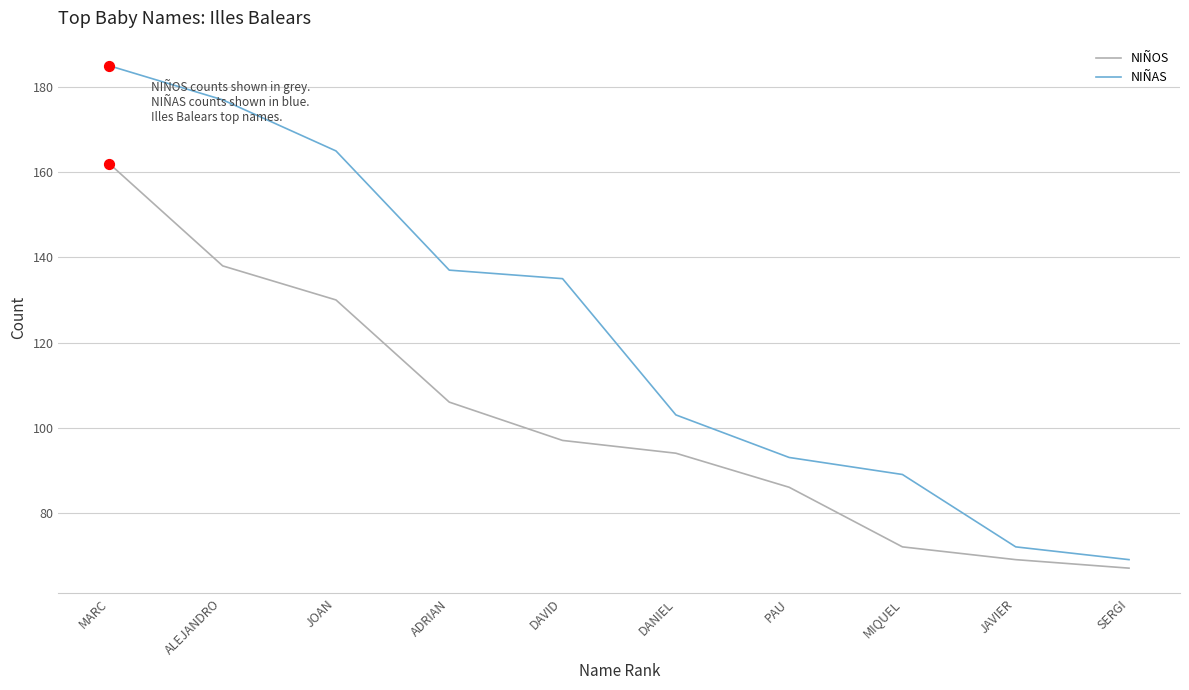

Which series changed the most between ALEJANDRO and ADRIAN?

NIÑAS